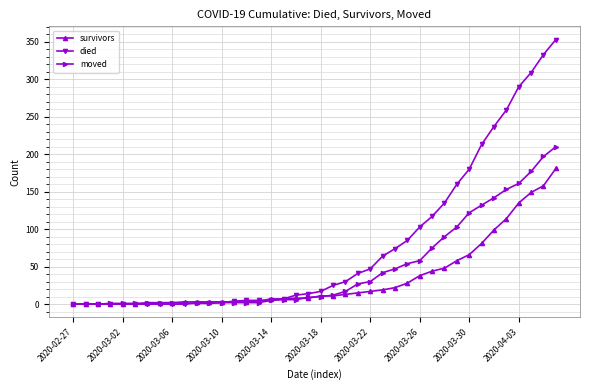

Rank the series by their average value, from lowest to highest.

survivors, moved, died